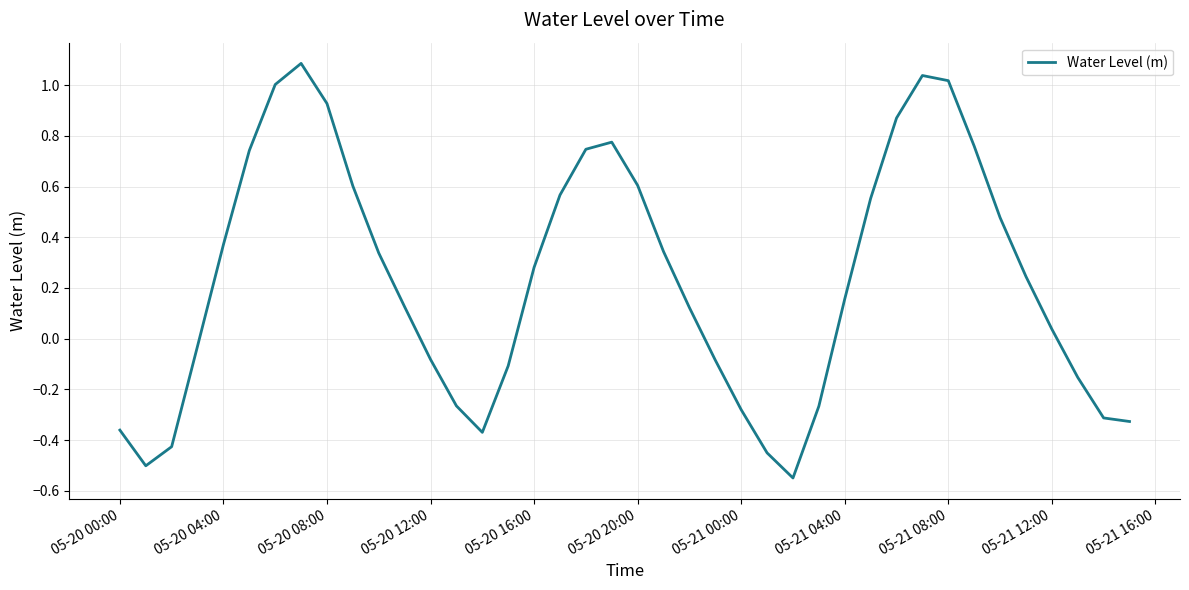

What is the difference between the maximum and minimum values?

1.6